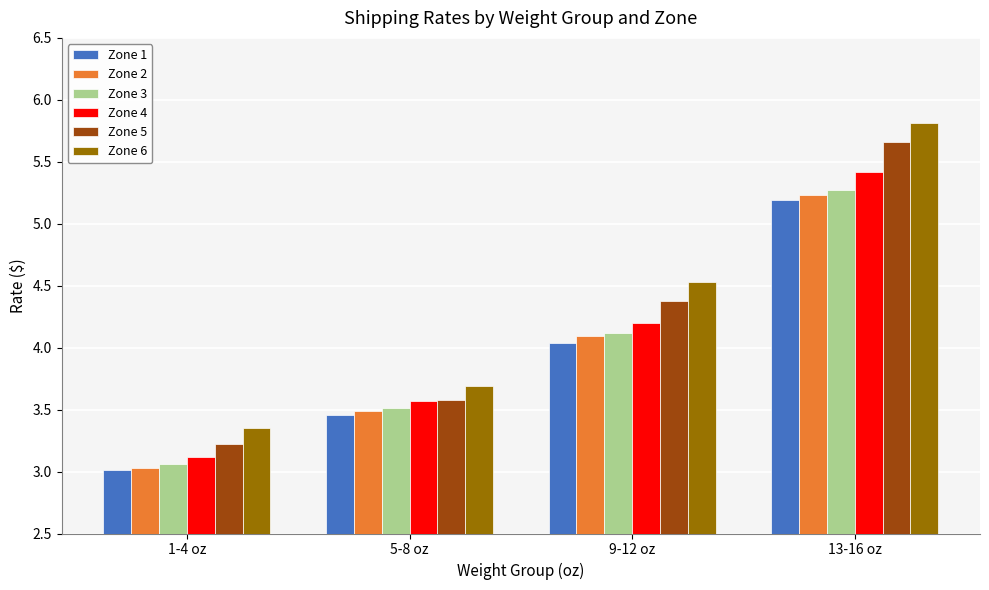

Does the chart contain any negative values?

No